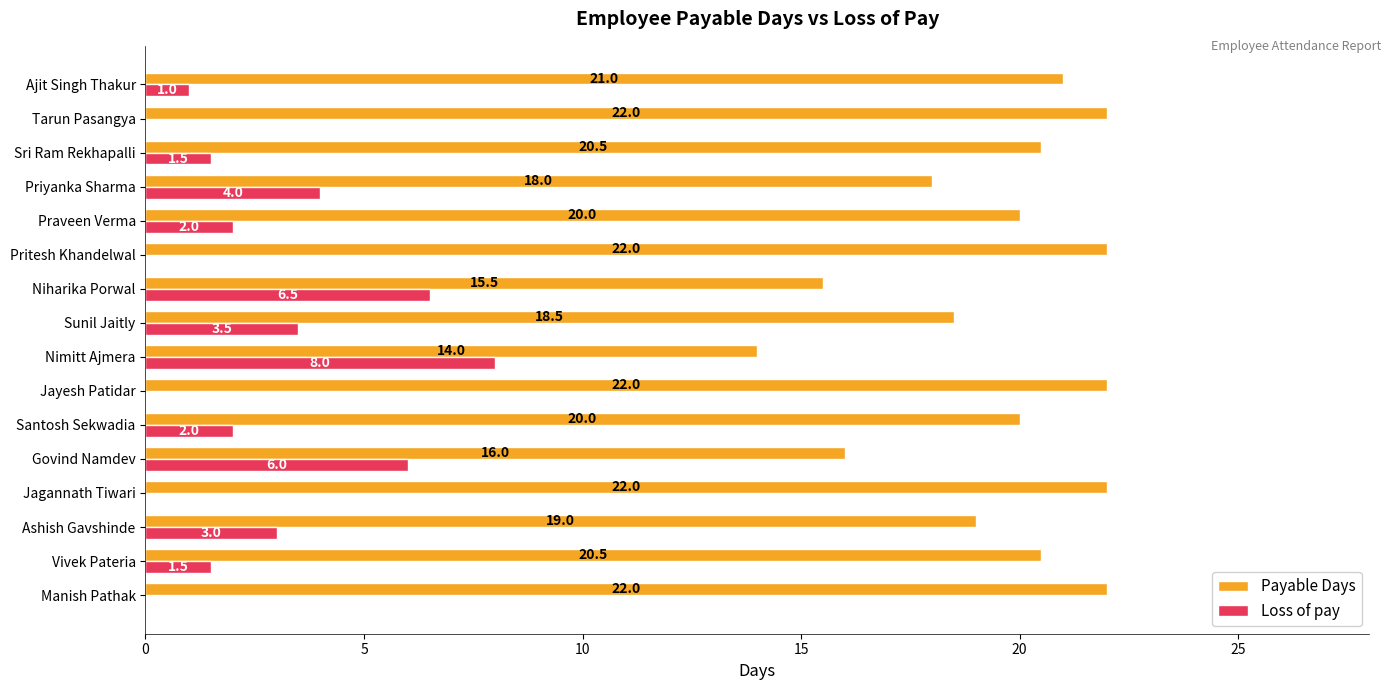

Which series has the largest total across all categories?

Payable Days